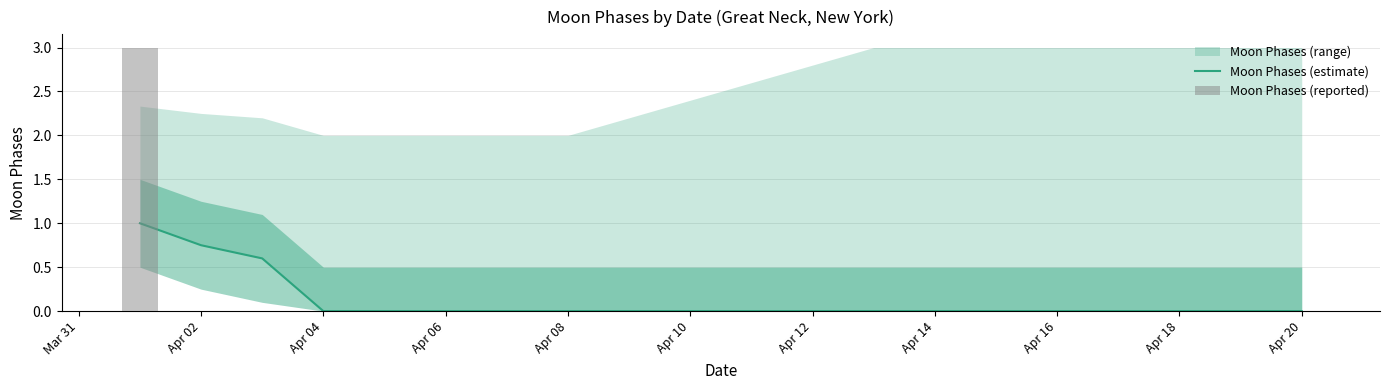

List the series in order of their overall mean, highest first.

Moon Phases (reported), Moon Phases (estimate)